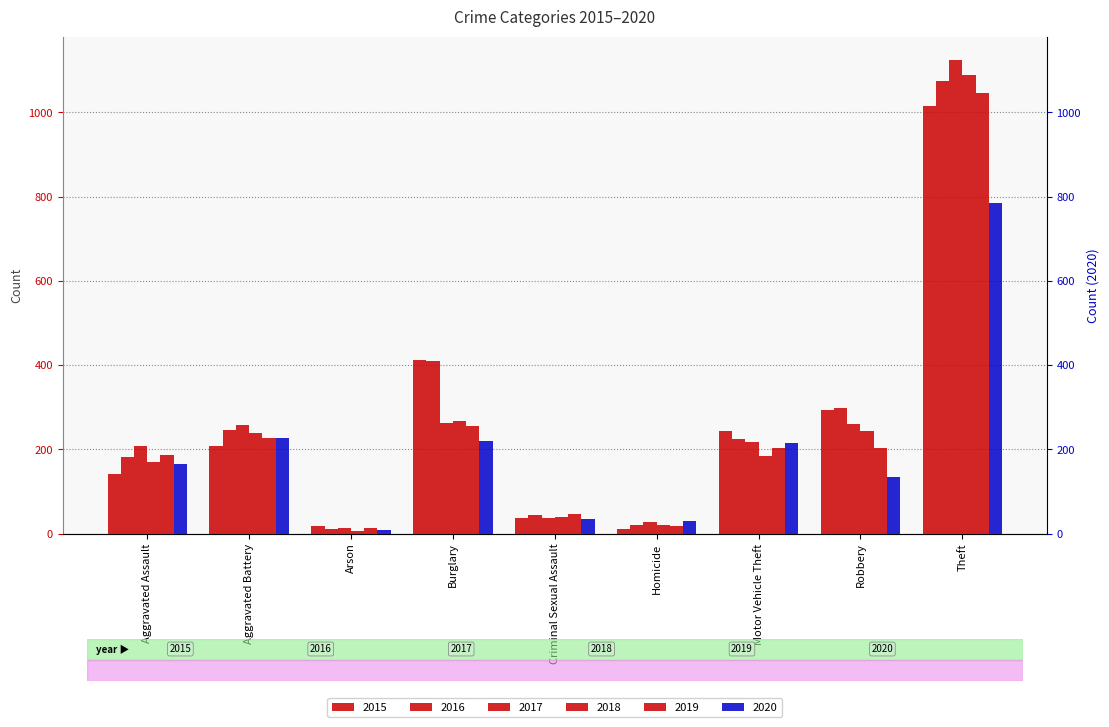

What position from the right is Criminal Sexual Assault?

5